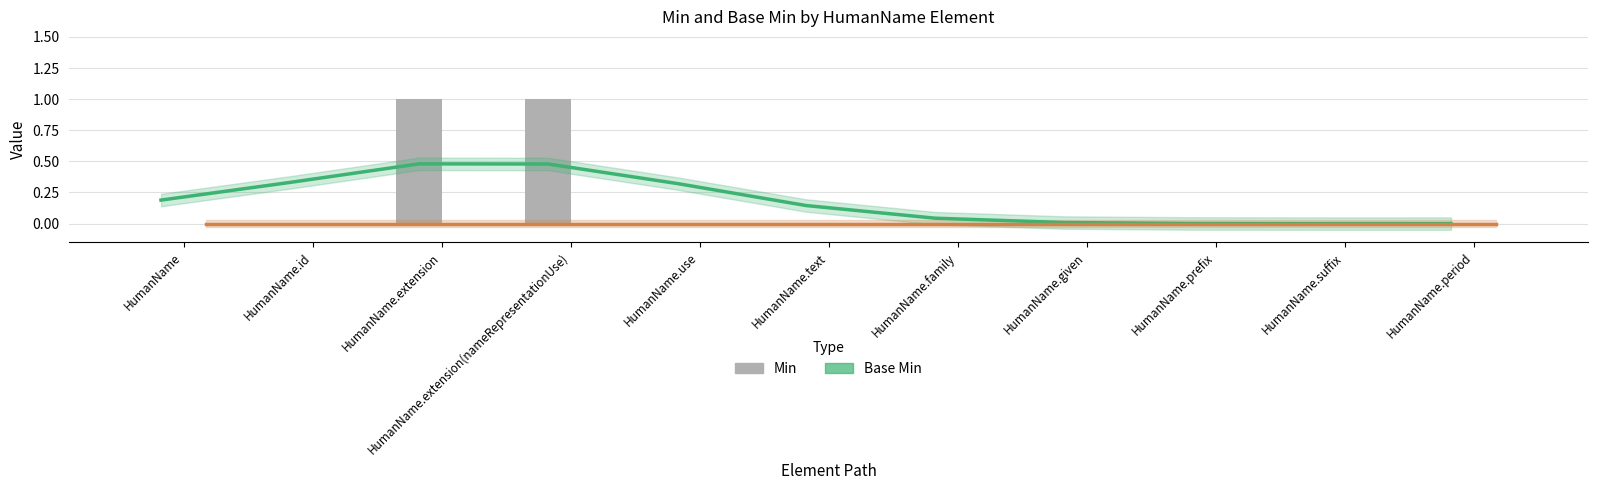

What is the label of the 7th bar from the right?

HumanName.use